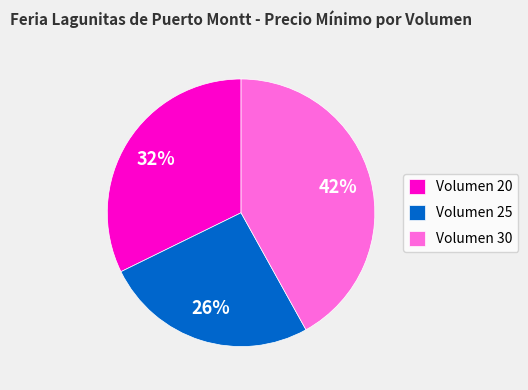

Does Volumen 20 account for over 50% of the chart?

No